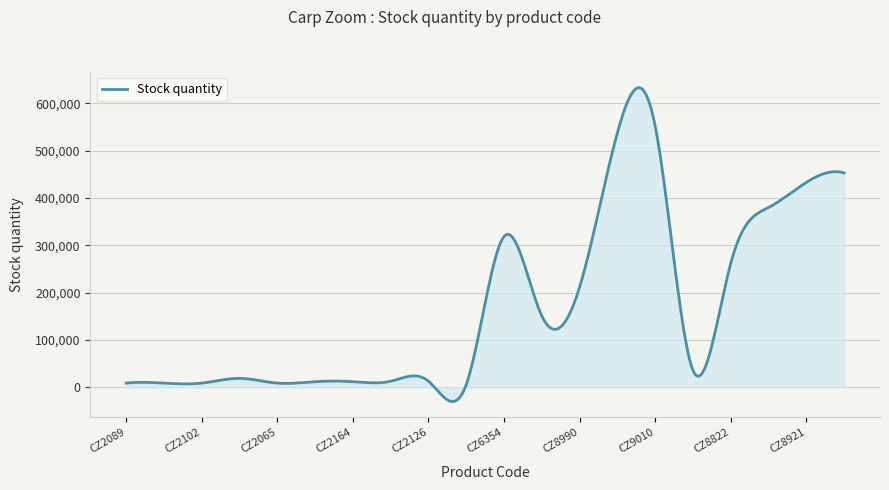

What is the difference between the maximum and minimum values?

663125.0